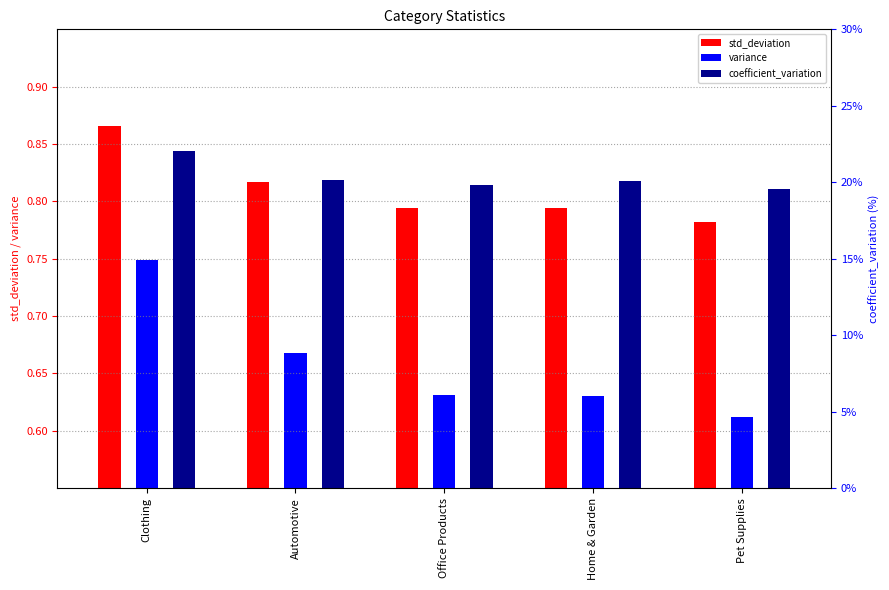

Which category has the highest value across all series?

Clothing